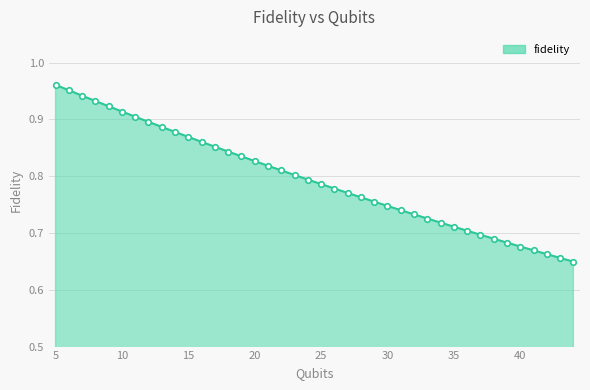

What is the difference between the maximum and minimum values?

0.3